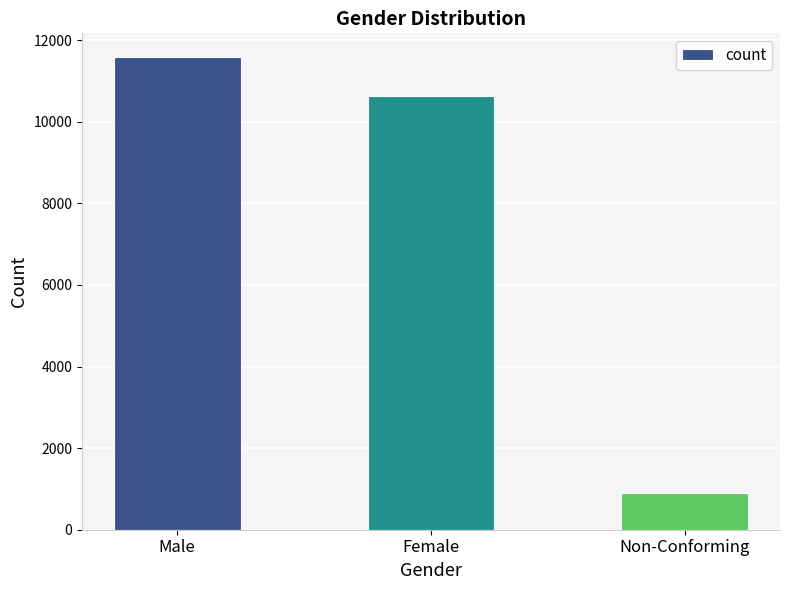

What is the label of the 2nd bar from the right?

Female